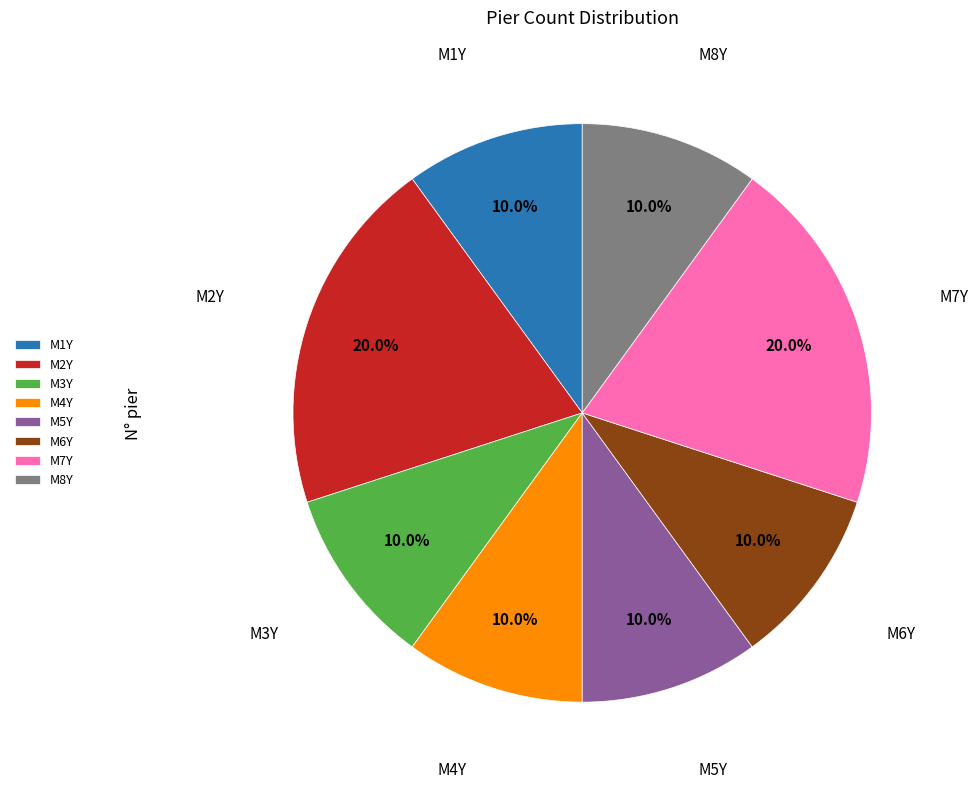

What percentage is NOT represented by M5Y?

90.0%